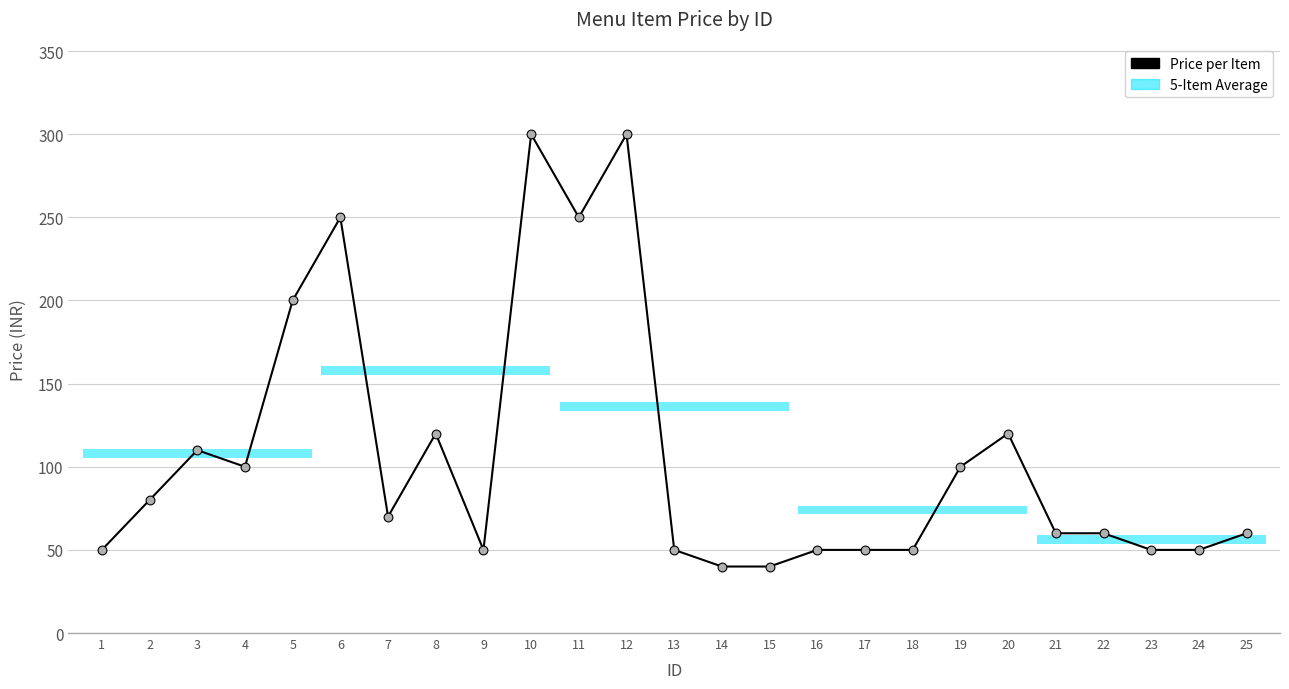

What is the change in value from 12 to 14?

-260